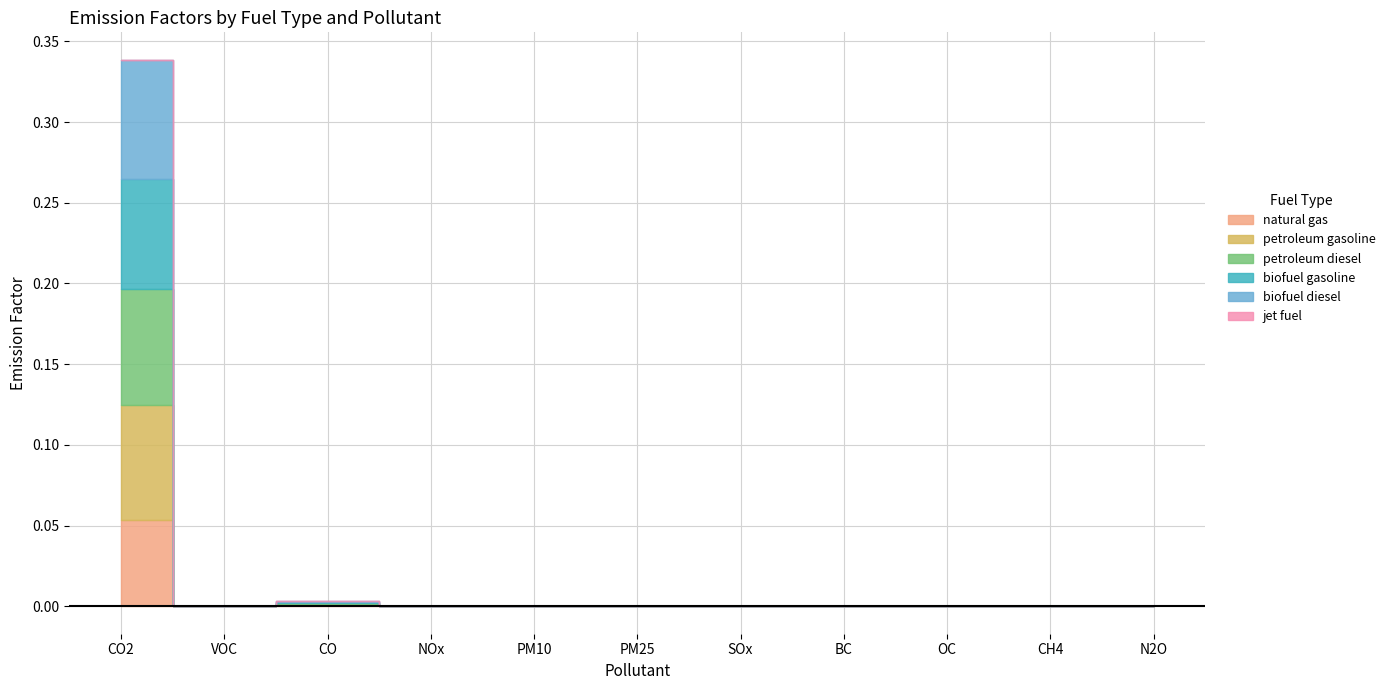

Where is biofuel gasoline nearest to the value 0?

SOx